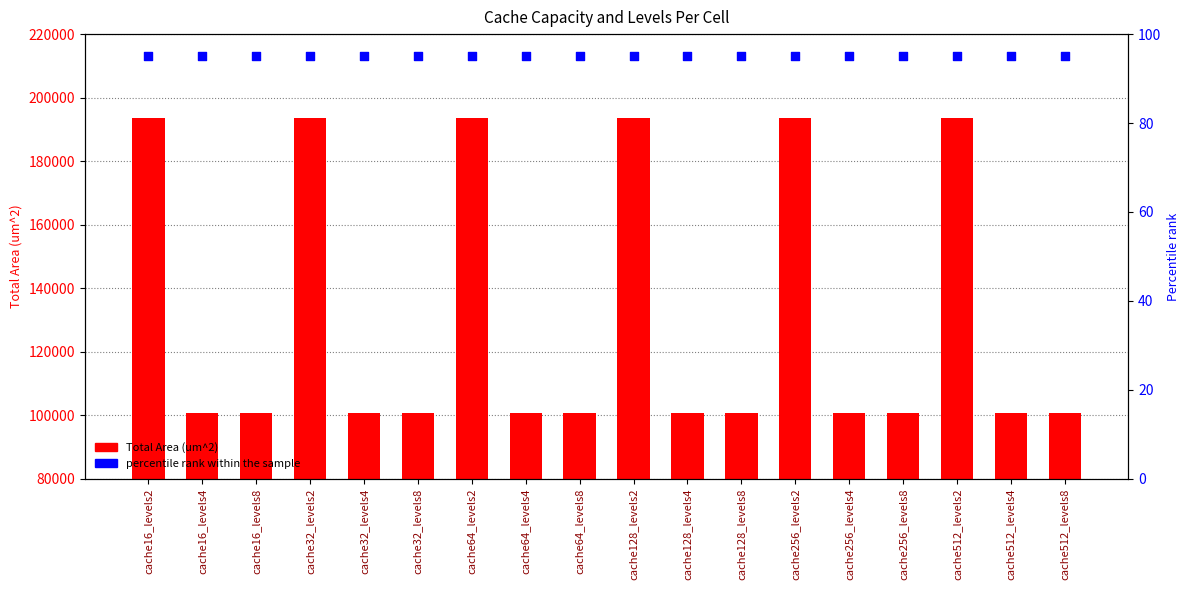

Which series has the largest Y range (max minus min)?

Total Area (um^2)